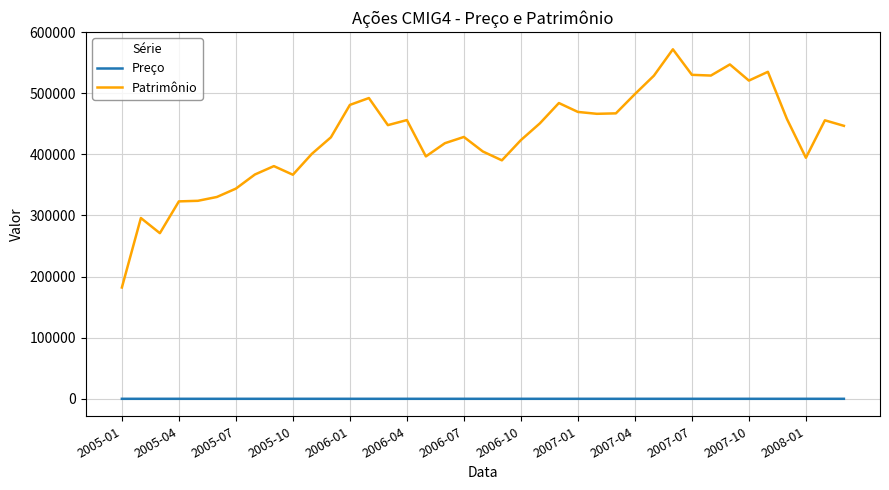

Which series has the largest total across all categories?

Patrimônio